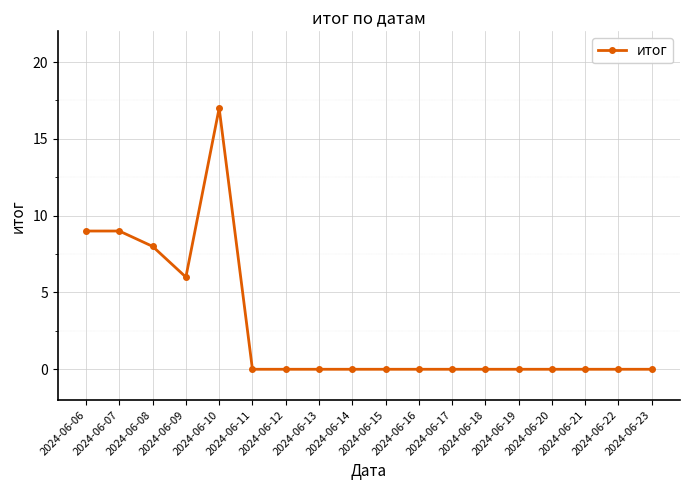

What is the average value?

3